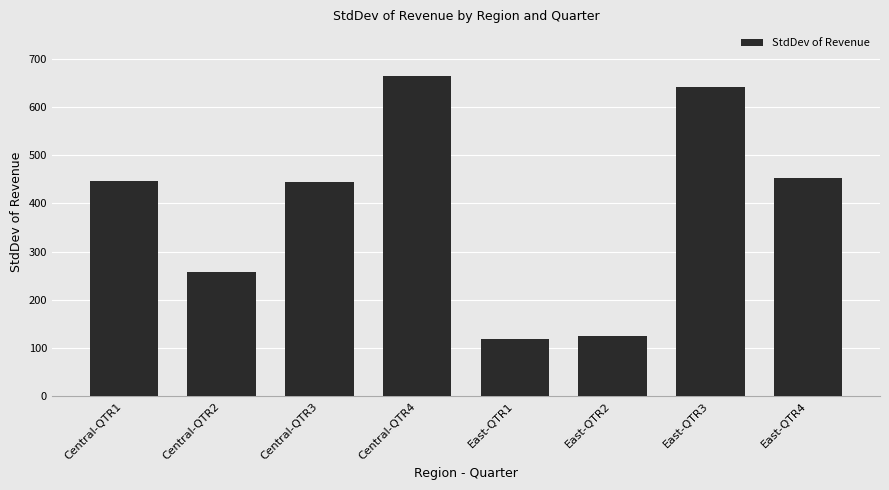

Which has a higher value, Central-QTR3 or East-QTR4?

East-QTR4